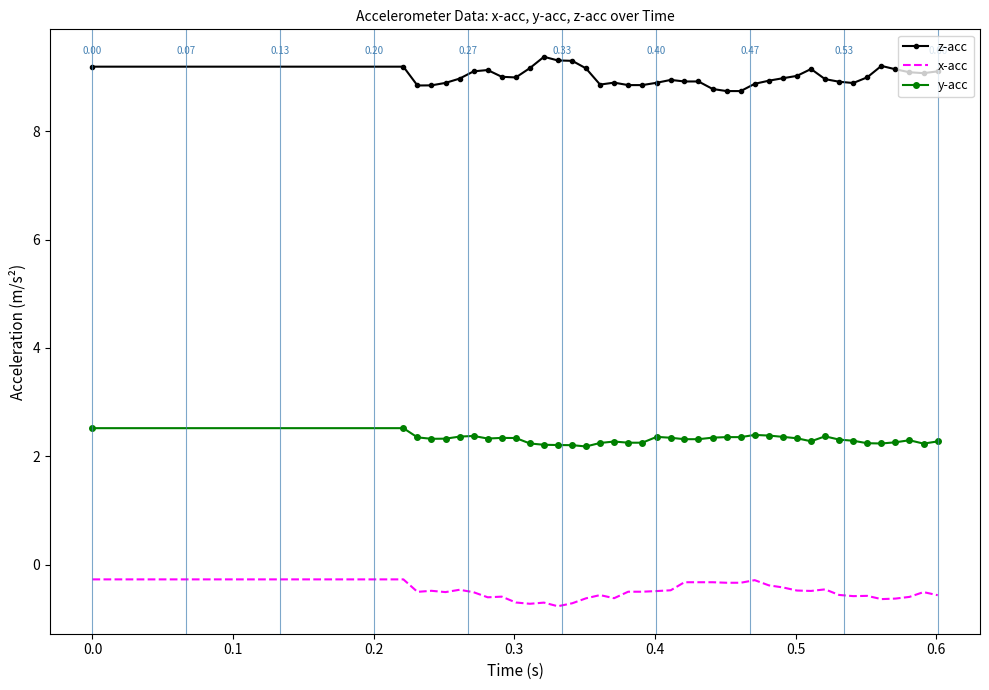

List the series in order of their overall mean, highest first.

z-acc, y-acc, x-acc